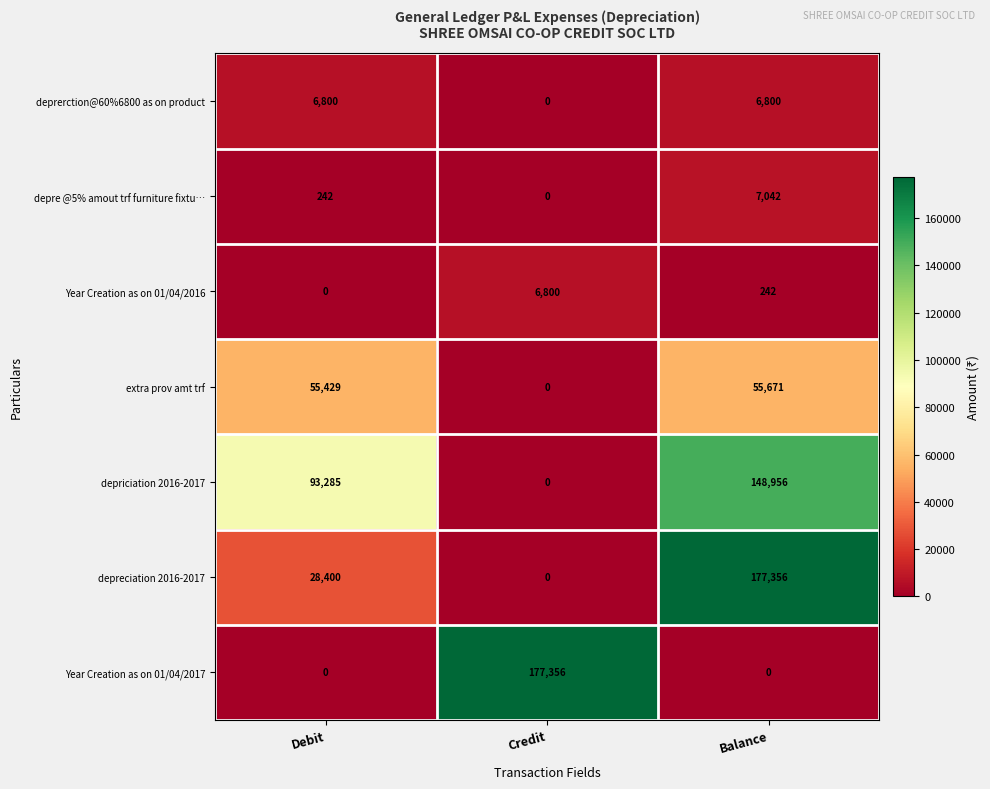

At how many categories does at least one series exceed 65915?

3